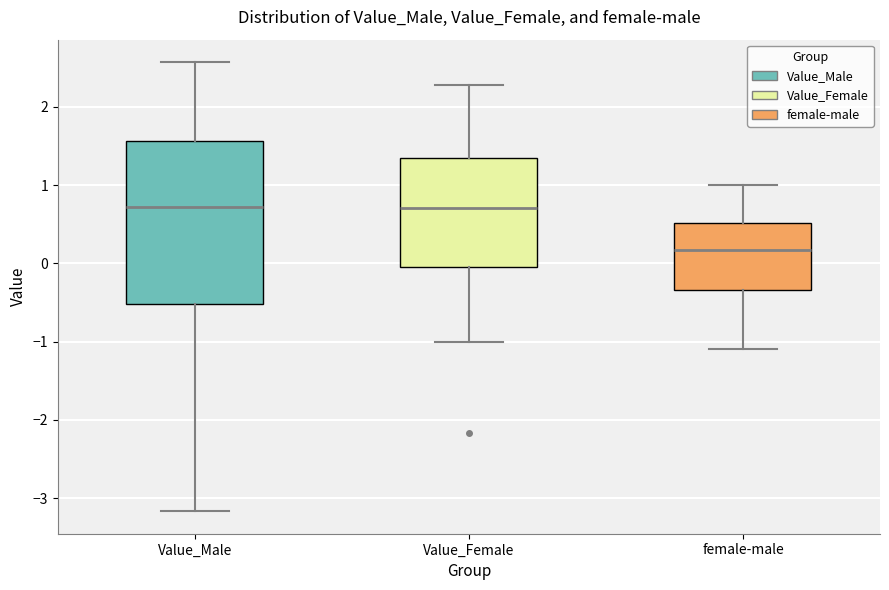

Where does the median line of the box for Value_Male sit on the y-axis? The values are not printed on the chart, so give them approximately, as read against the axis.

0.7